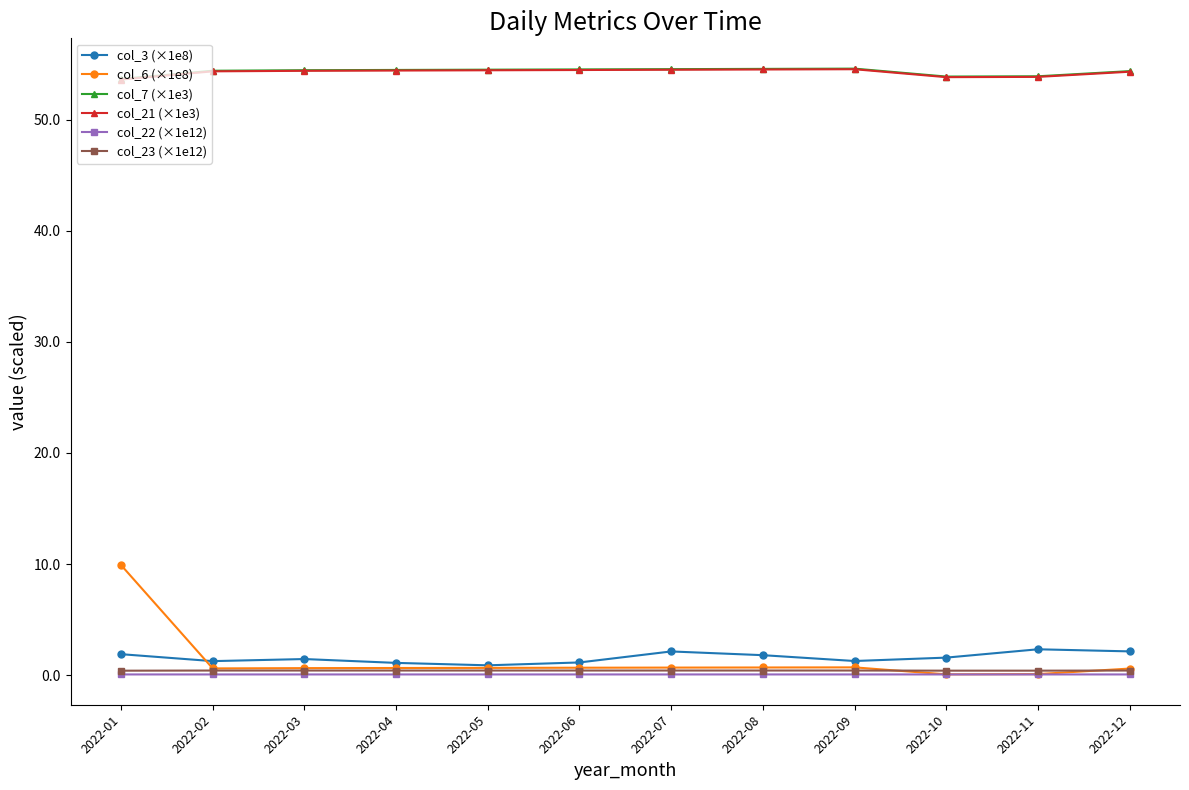

What is the maximum value shown in the chart?

54.6